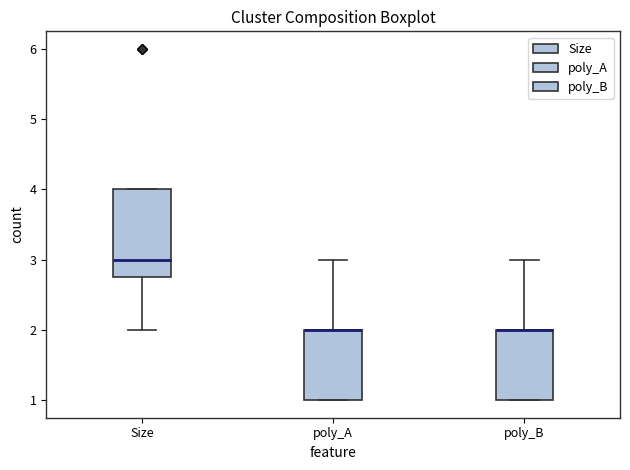

Reading left to right, transcribe this box plot: for each box, give where its median line is, the range the box spans, and where its two whiskers end, as read against the y-axis. The values are not printed on the chart, so give them approximately, as read against the axis.

Size: median 3.0, box 2.8 to 4.0, whiskers 2.0 to 4.0
poly_A: median 2.0 (drawn on the box's upper edge), box 1.0 to 2.0, whiskers 1.0 to 3.0
poly_B: median 2.0 (drawn on the box's upper edge), box 1.0 to 2.0, whiskers 1.0 to 3.0